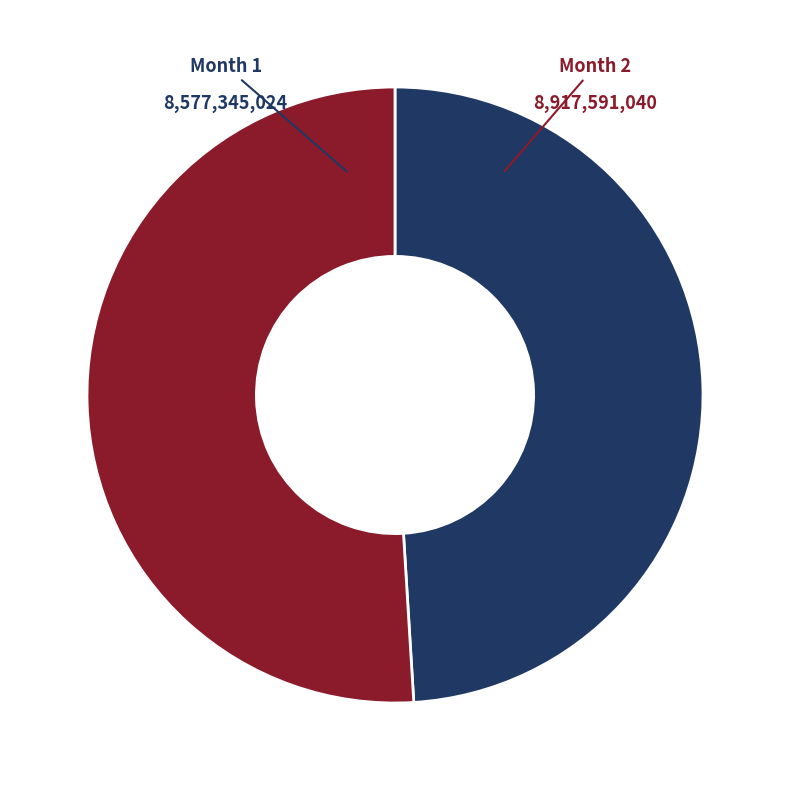

Count the number of slices in the pie.

2